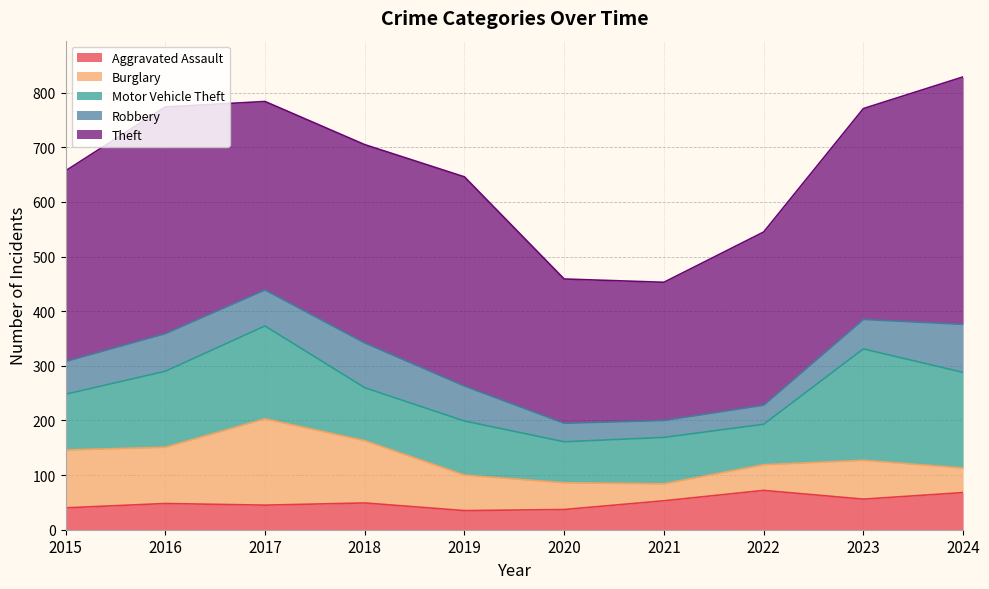

Which series has the largest range (max minus min)?

Theft